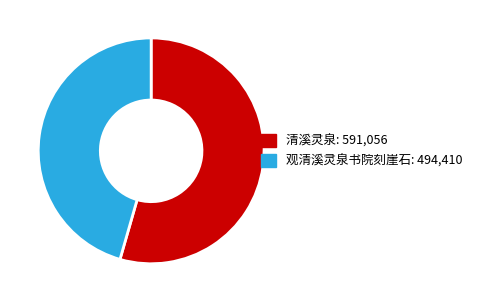

Combined, do 观清溪灵泉书院刻崖石 and 清溪灵泉 account for over 50%?

Yes